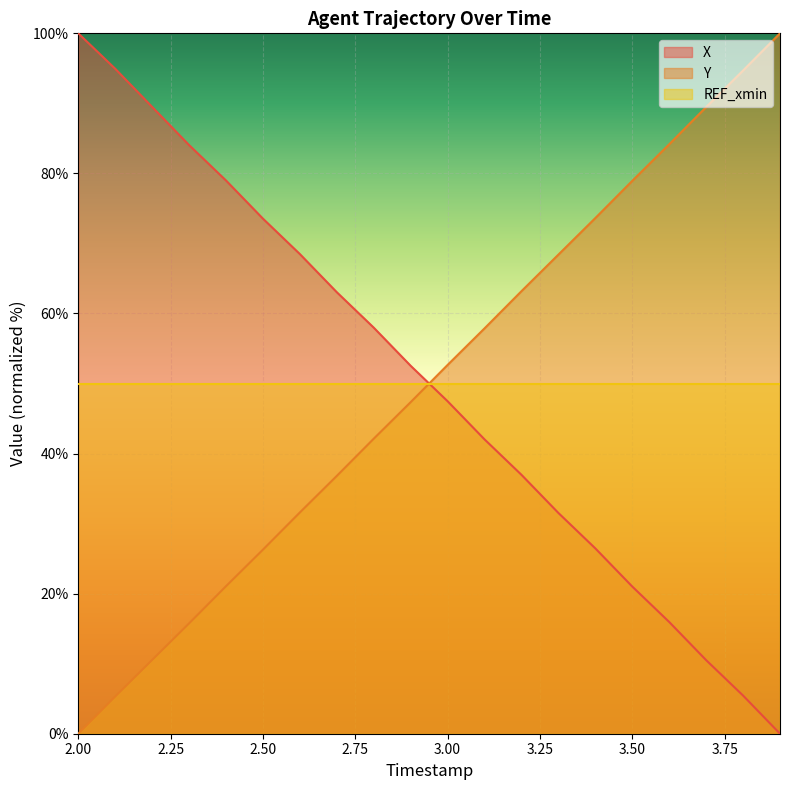

What is the difference between the maximum and minimum values in the Y series?

100.0